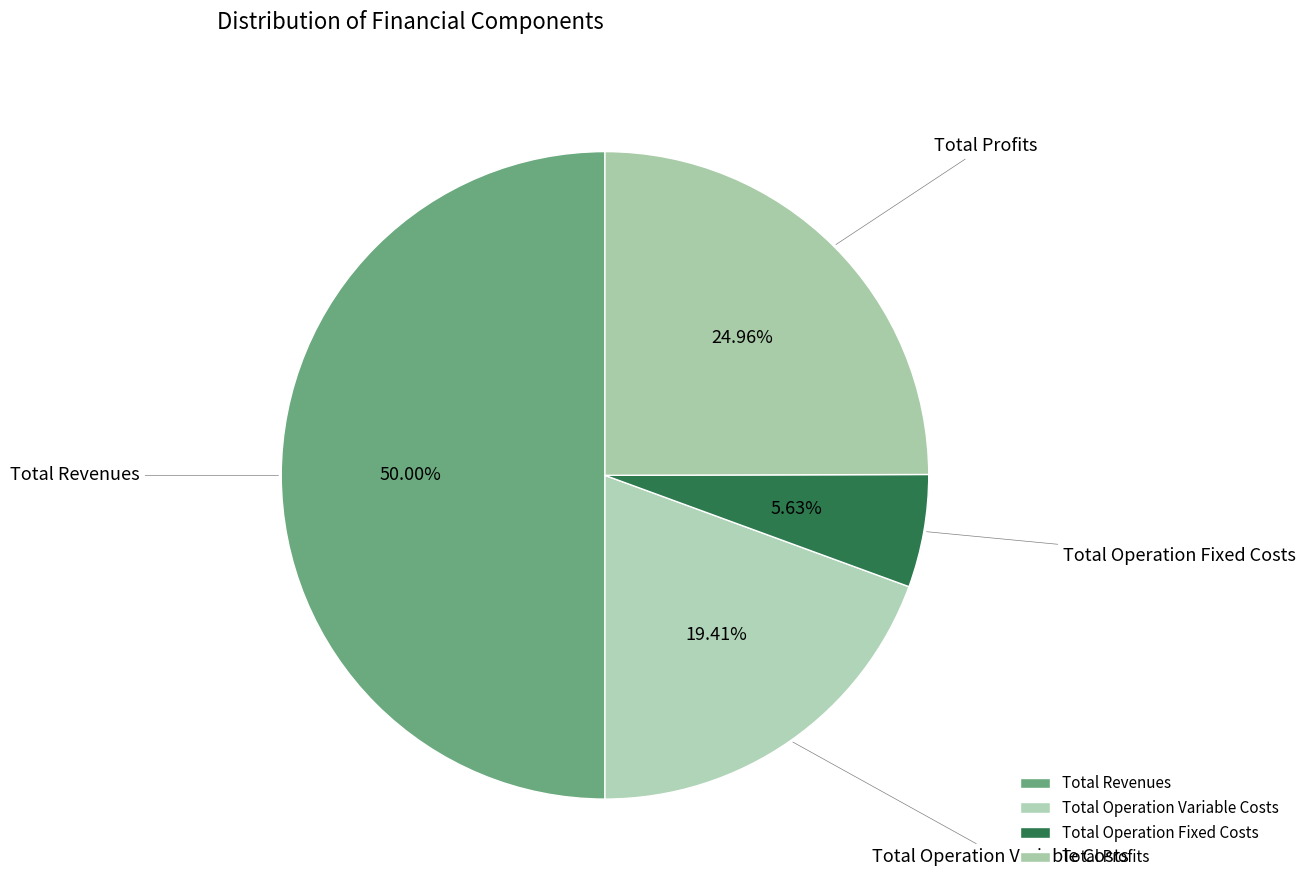

Count the number of slices in the pie.

4